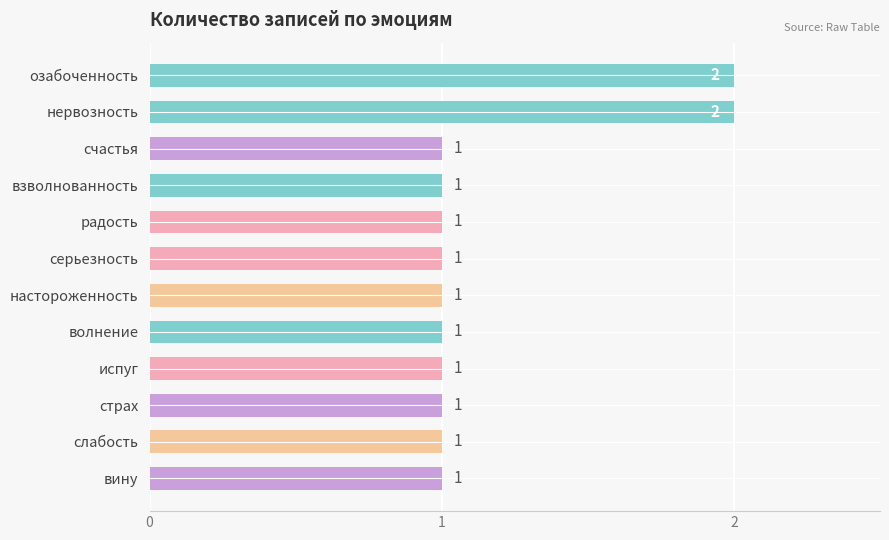

What is the difference between the maximum and second lowest values?

1